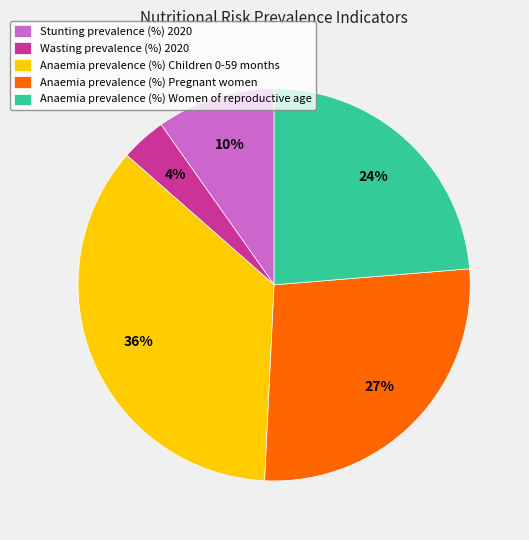

How many segments does this pie chart have?

5